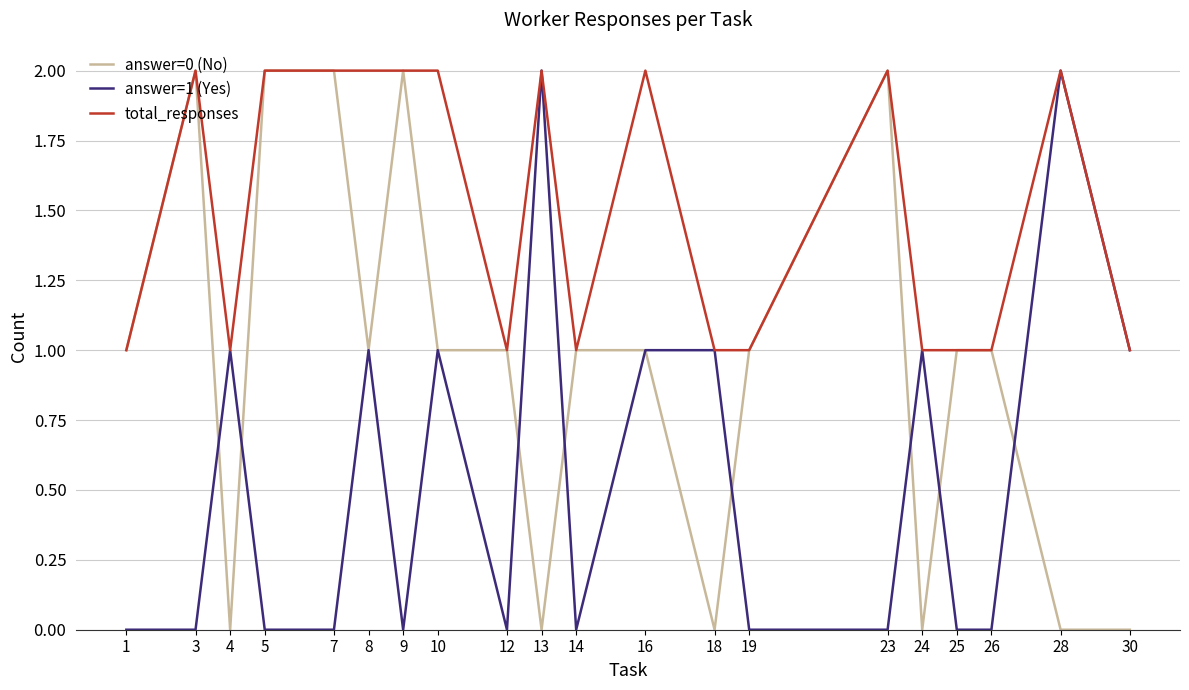

Rank the series by their average value, from lowest to highest.

answer=1 (Yes), answer=0 (No), total_responses